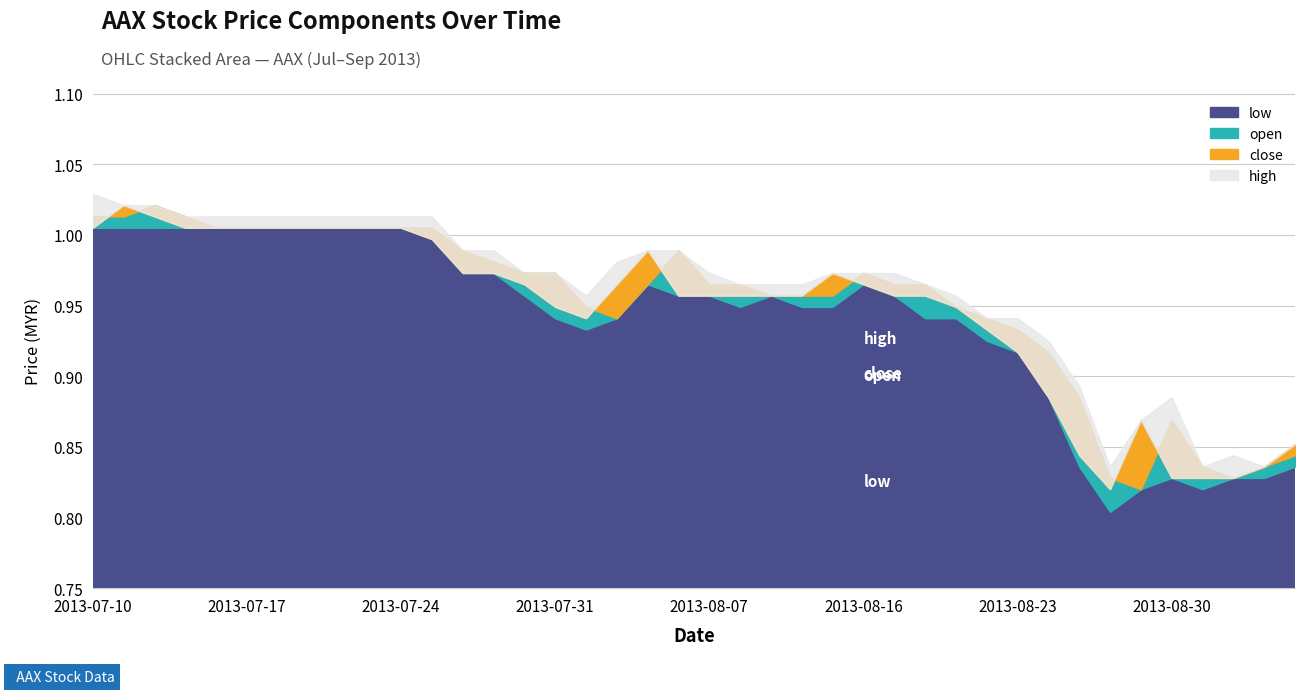

What are all the series names shown in the legend?

open, close, high, low